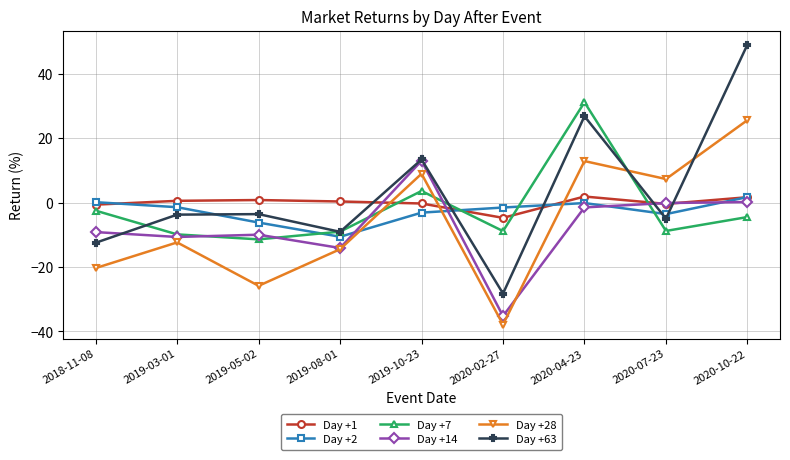

Does the chart display data point markers on the line(s)?

Yes